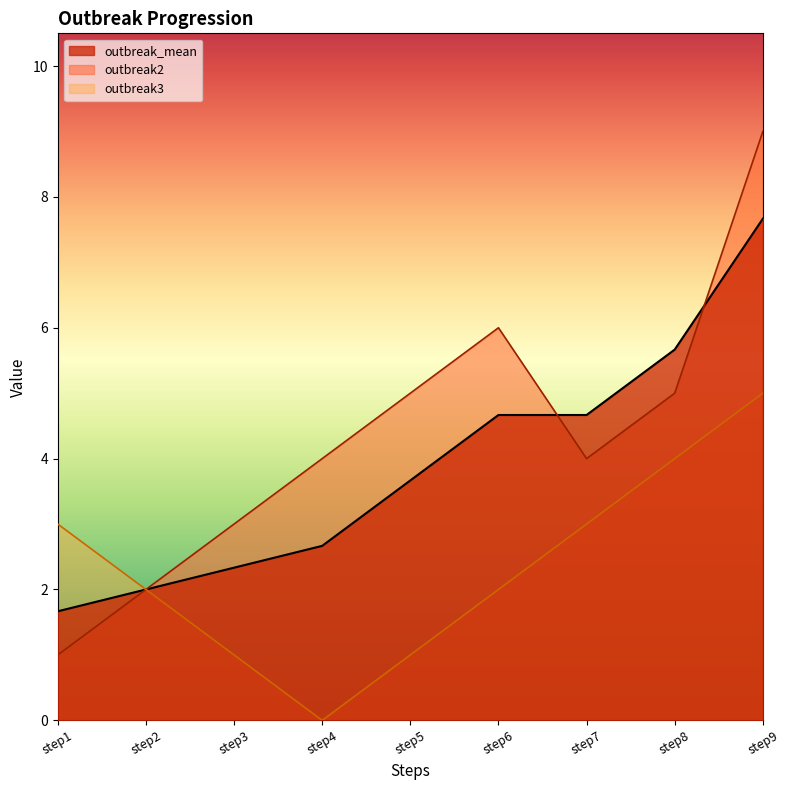

Rank the series by their maximum value, from lowest to highest.

outbreak3, outbreak_mean, outbreak2